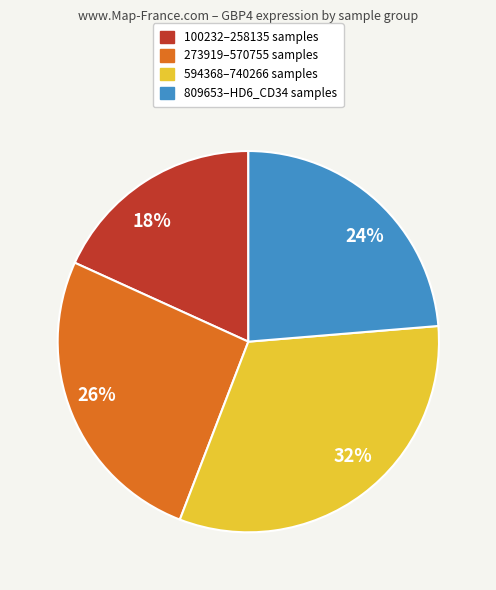

The 32% slice represents 32% of the pie. True or false?

True